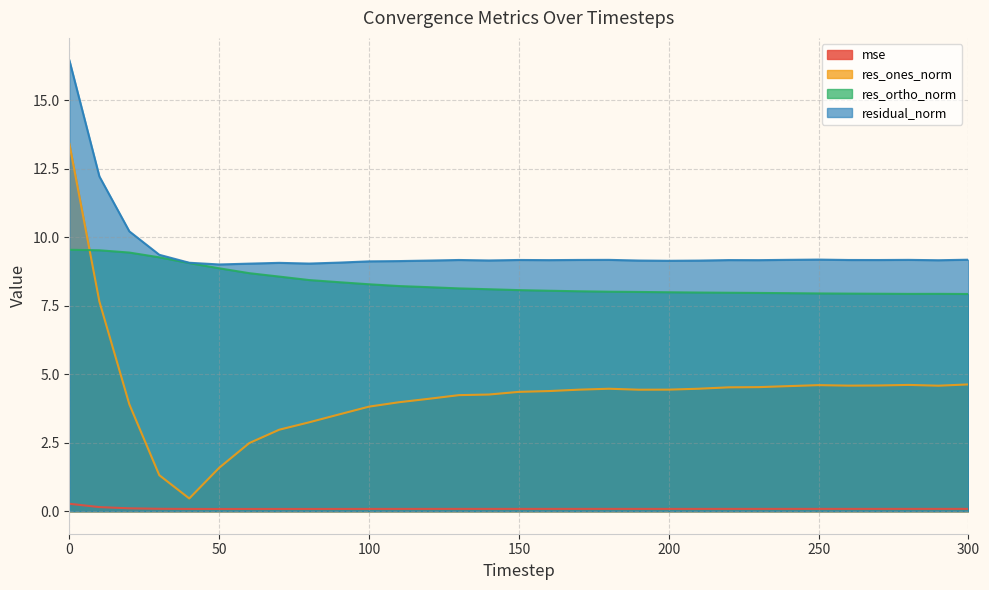

How many data points in res_ones_norm are less than 4?

10